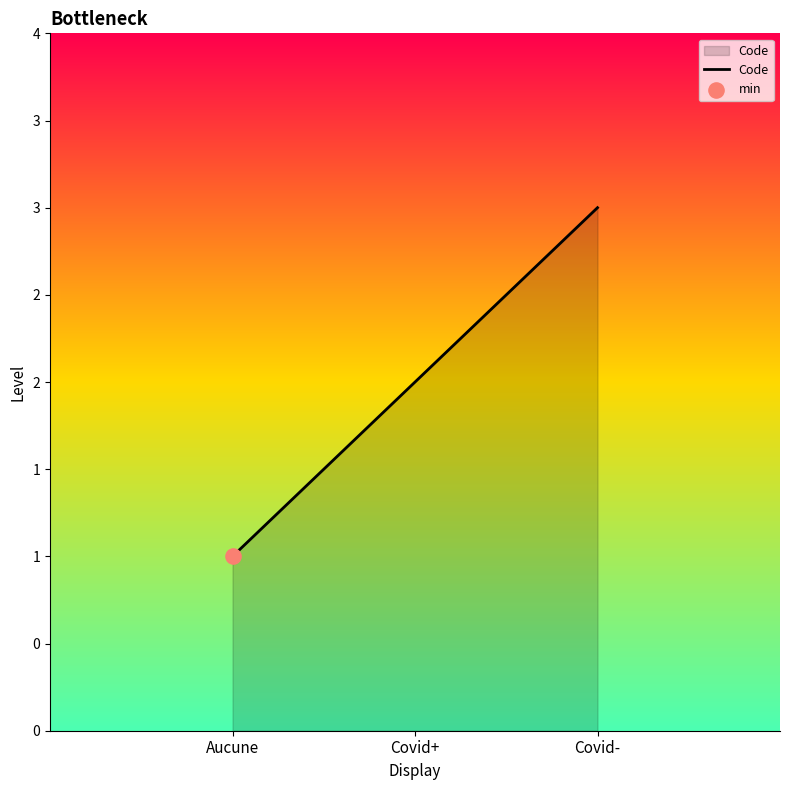

What is the change in value from Aucune to Covid-?

+2